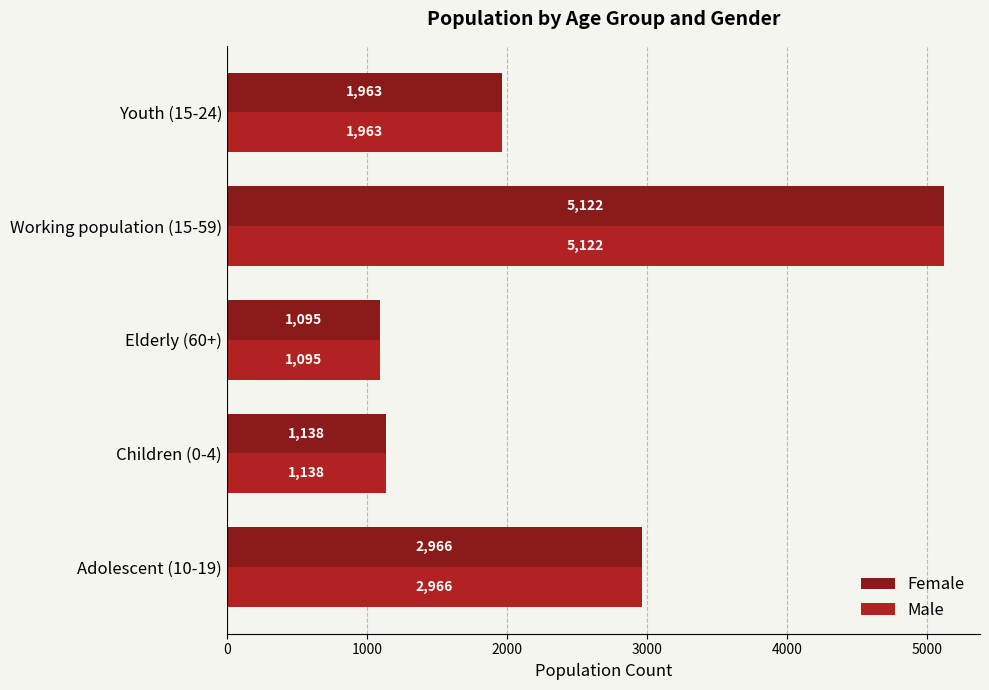

What value does the Male series have at Working population (15-59), to the nearest 10?

5120